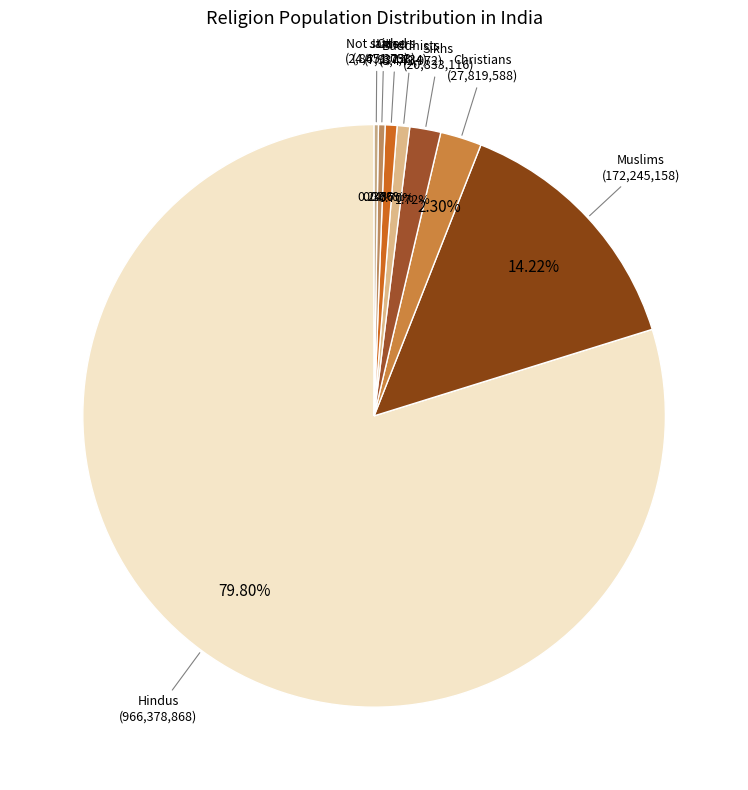

Which has a higher value, Jains or Muslims?

Muslims